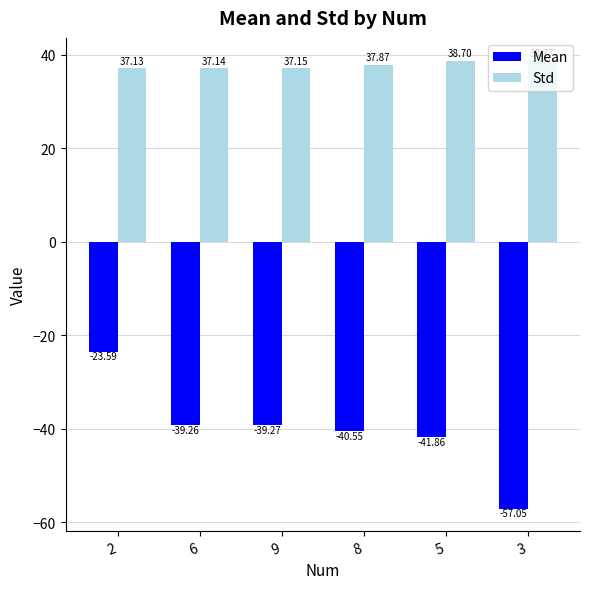

Rank the series at 8 from highest to lowest value.

Std, Mean